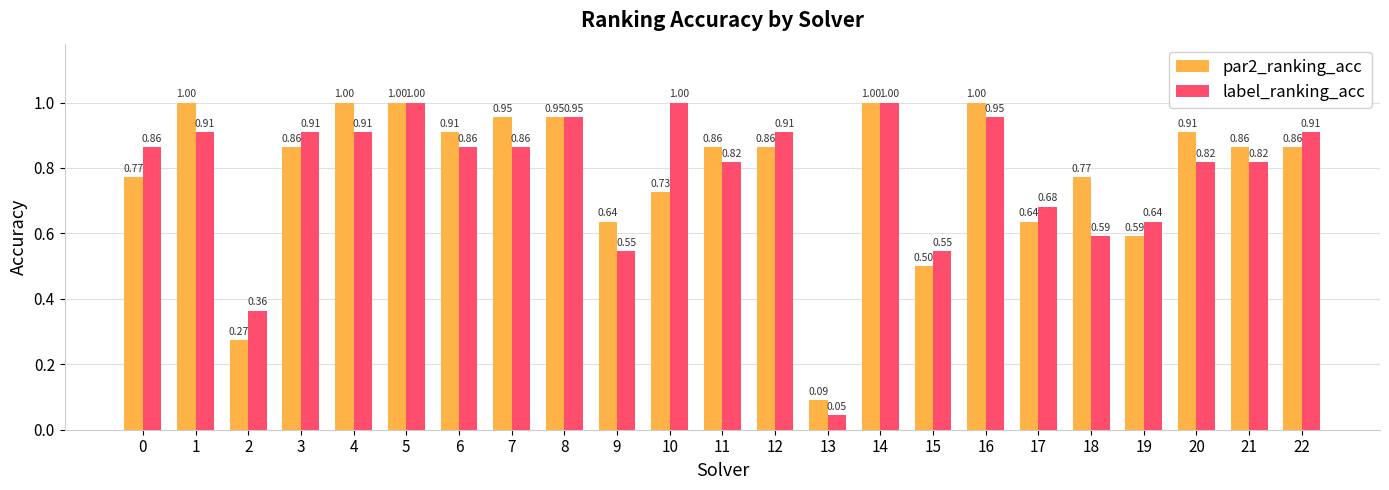

Between 13 and 17, which series saw the biggest shift?

label_ranking_acc